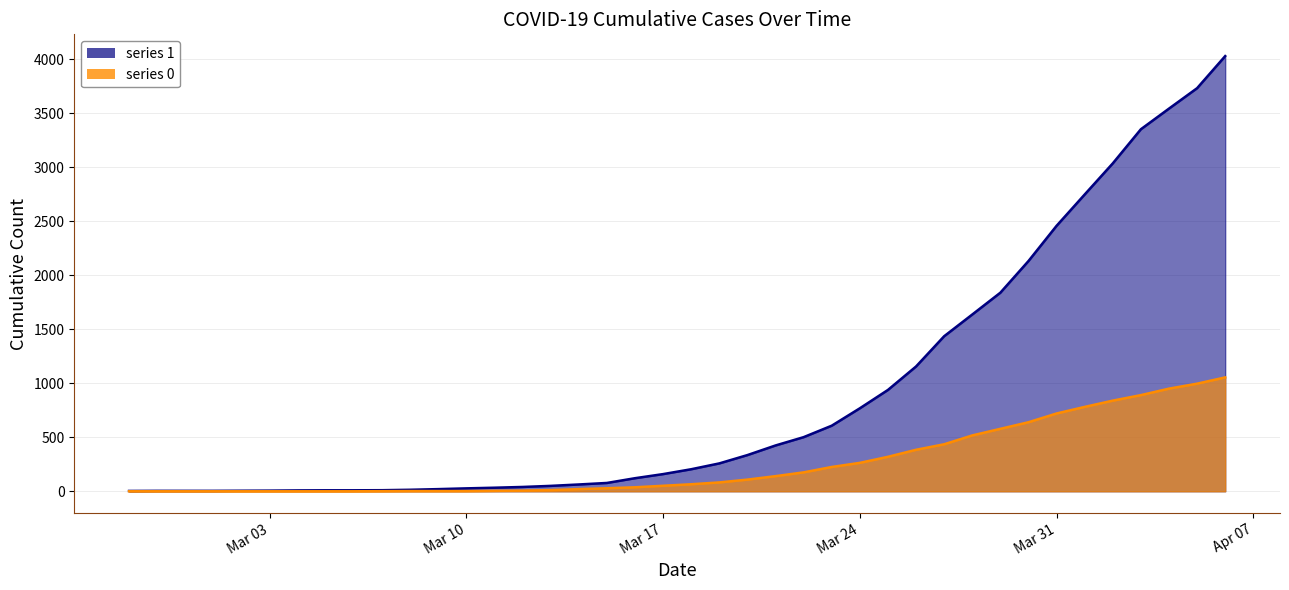

What is the greatest value displayed?

4028